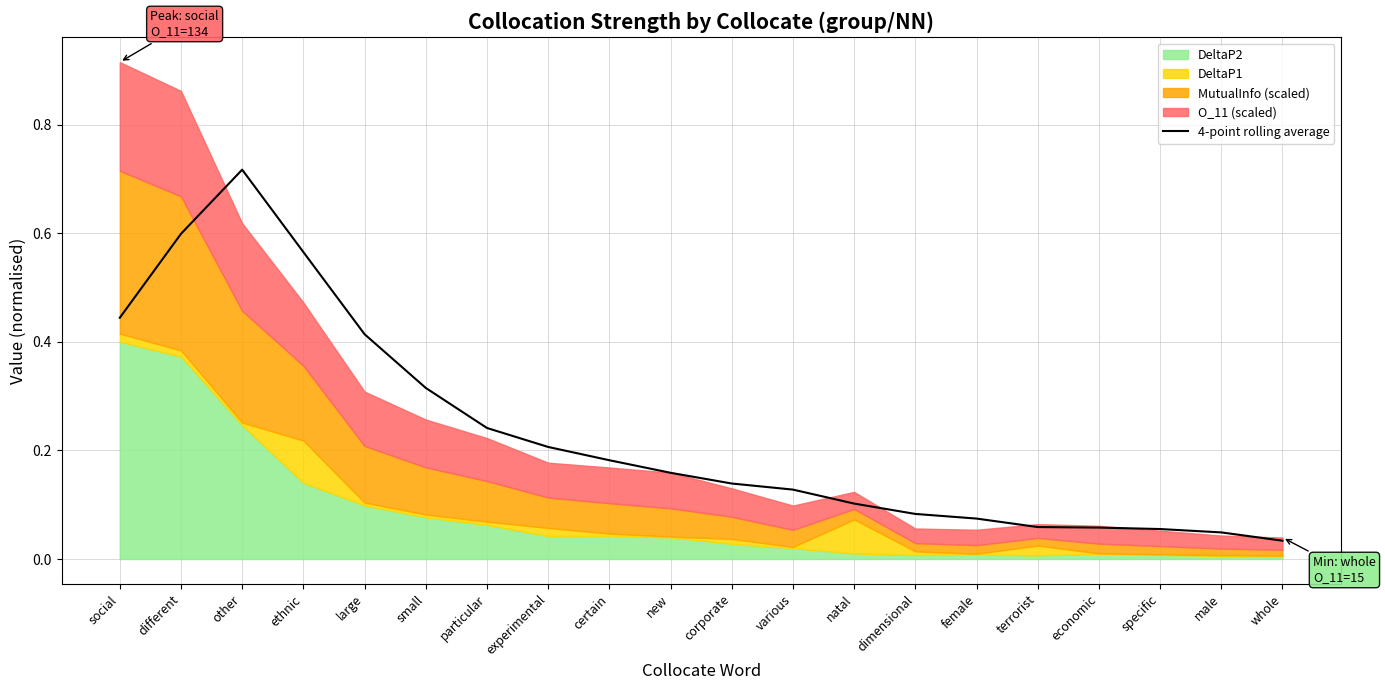

Read the value at experimental.

0.2